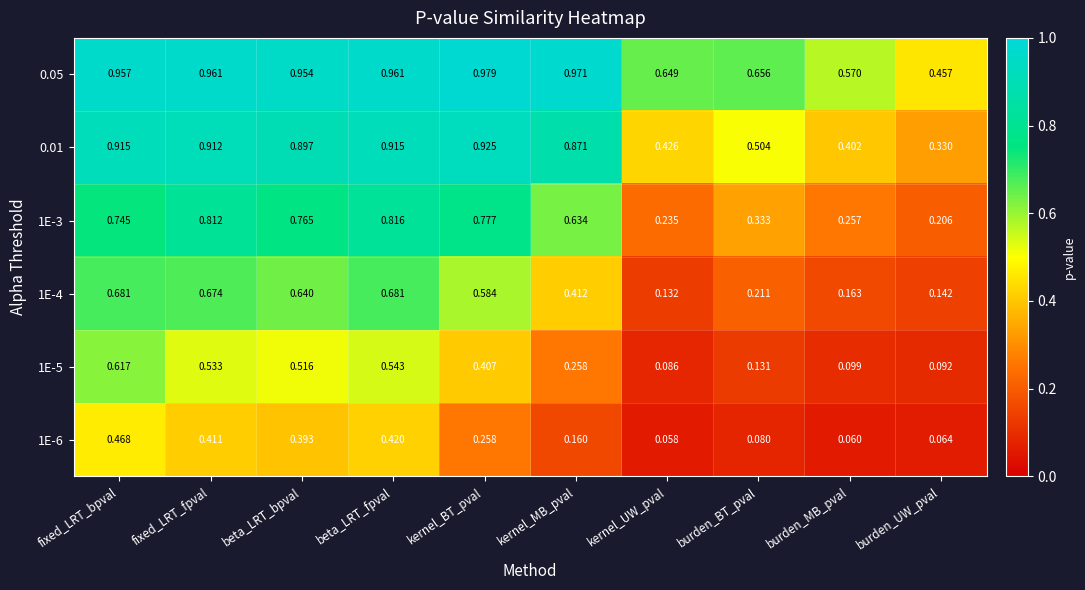

At which category is the sum across all series the highest?

fixed_LRT_bpval